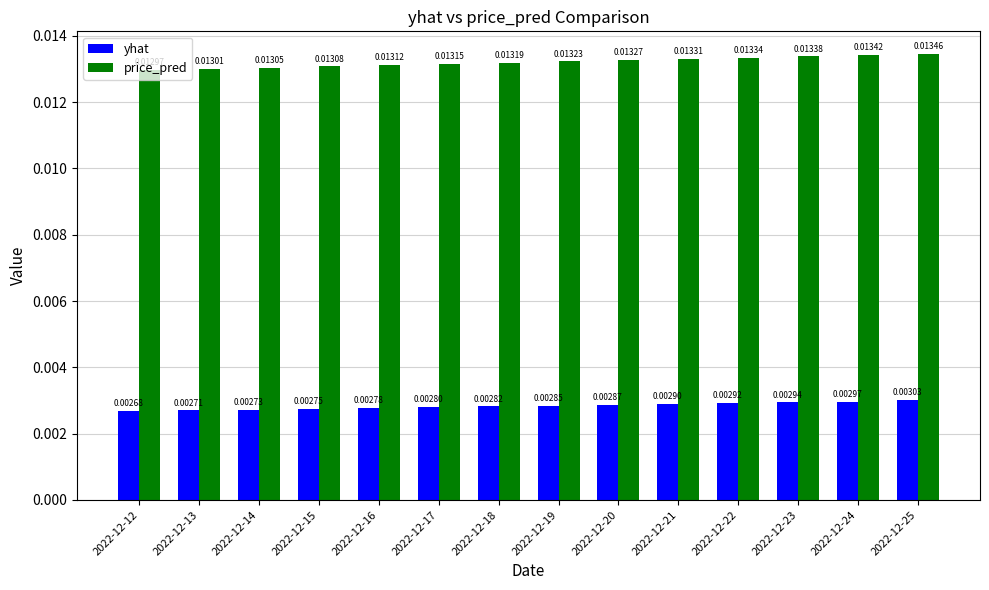

Which series has the largest total across all categories?

price_pred